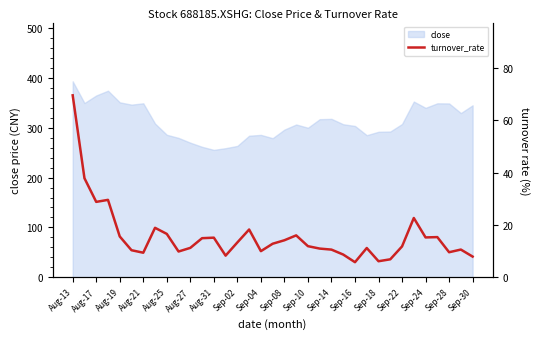

What is the highest value of the close series?

393.1